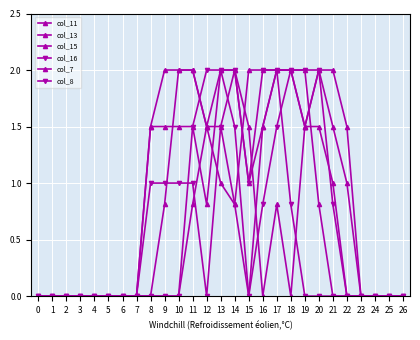

Which series ends up on top after the final intersection of col_13 and col_16?

col_13